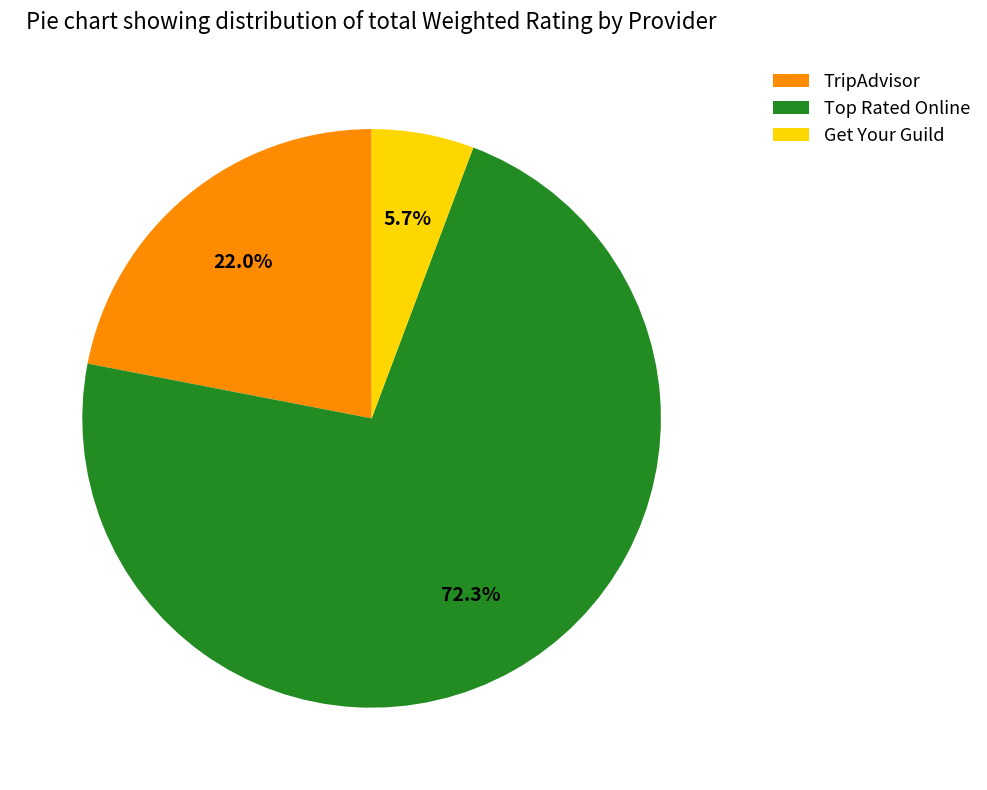

Does any single category account for the majority?

Yes